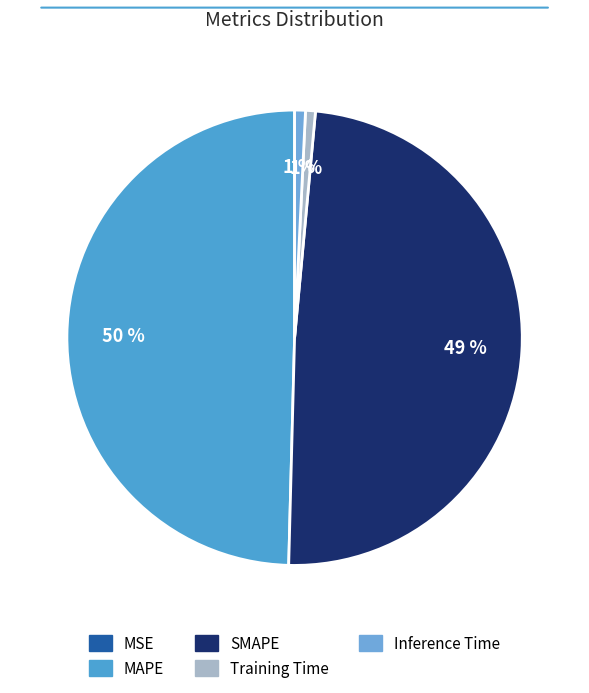

What is the total percentage of Inference Time and MSE?

0.8%